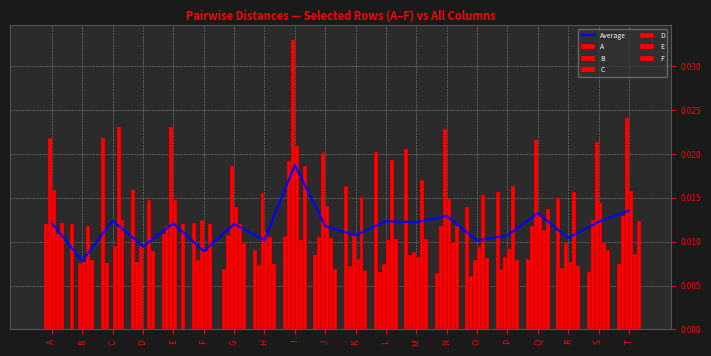

How many values in the D series exceed 0?

19